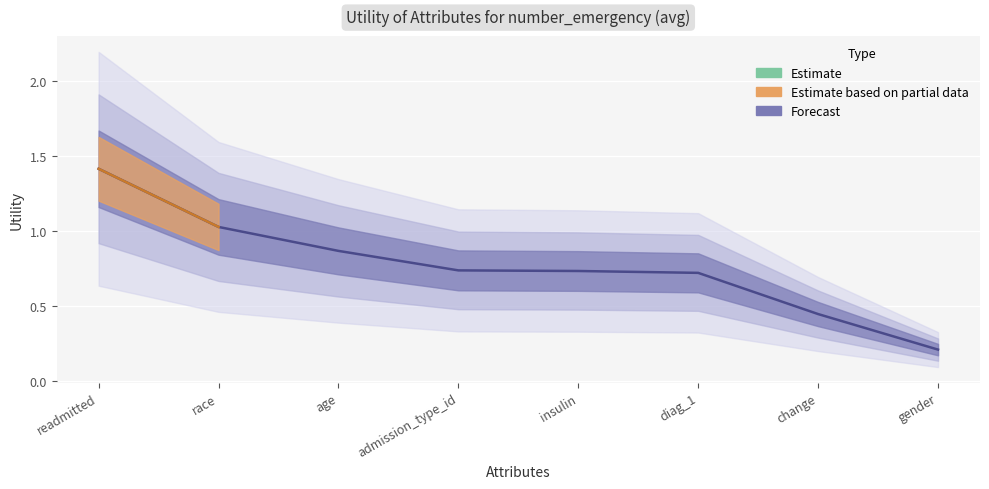

True or false: the data shows 1.0 at race.

True